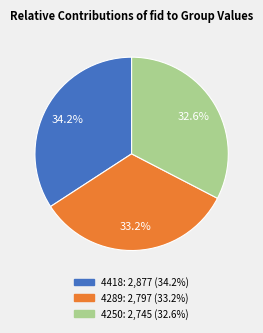

Which category has the biggest portion of the pie?

4418